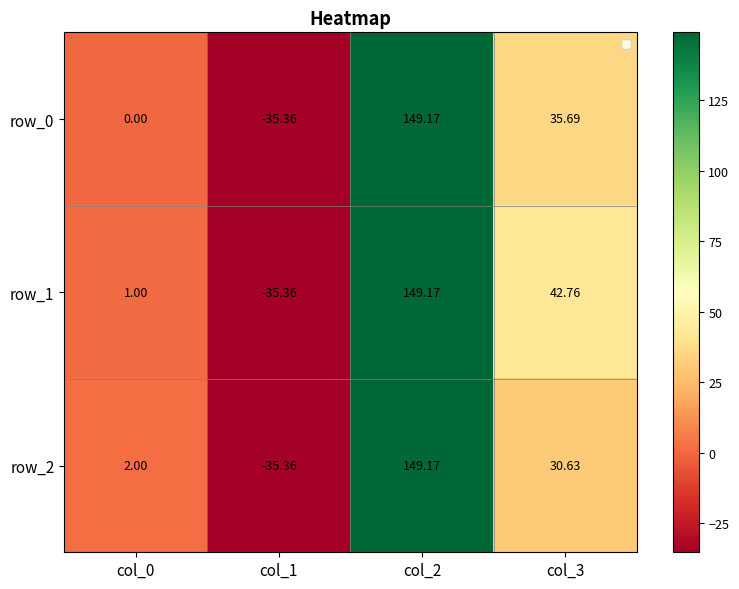

What is the total value across all series at col_0?

3.0